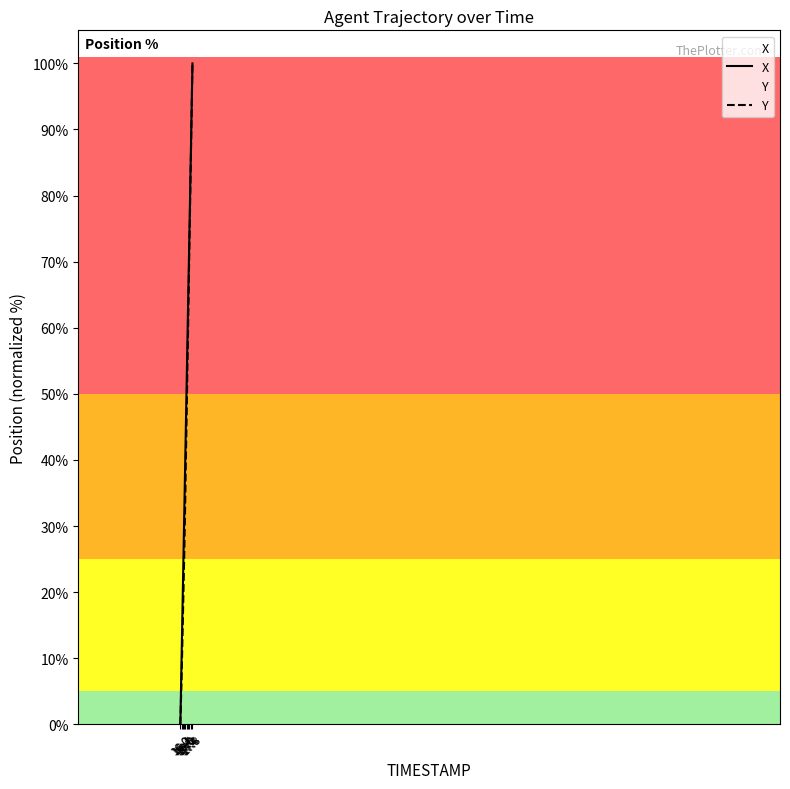

What is the maximum value for X?

100.0